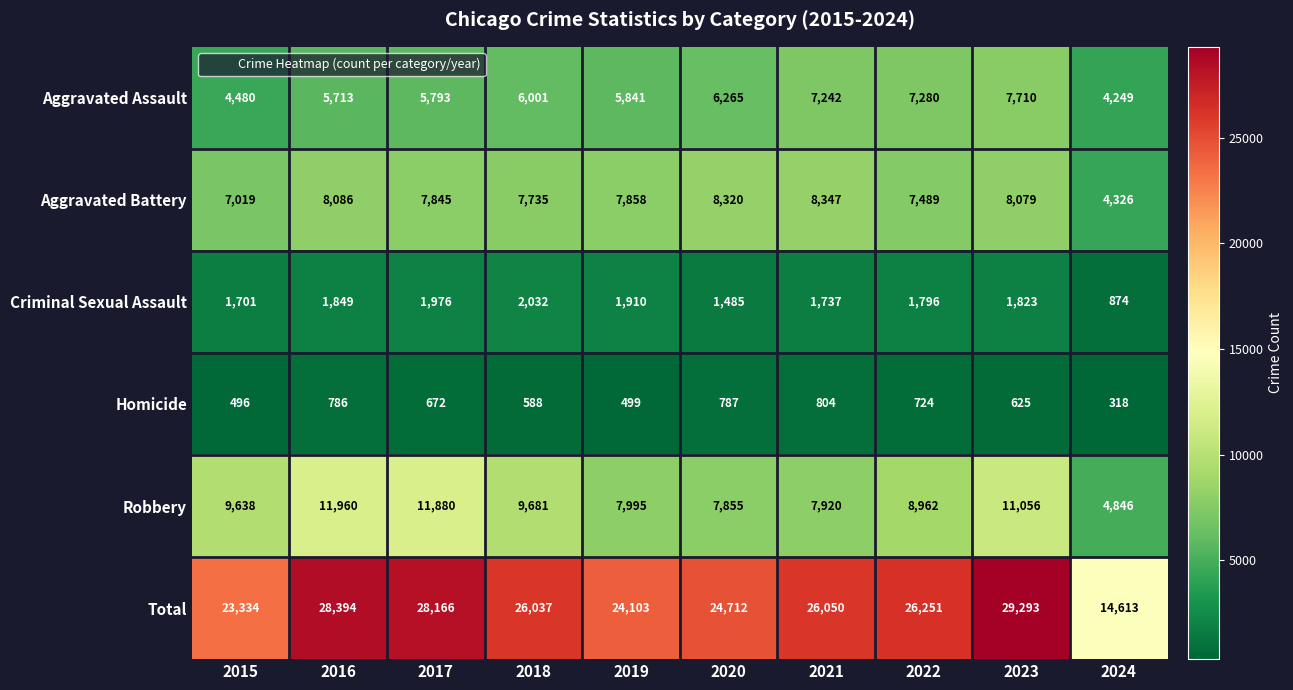

What is the approximate value of Criminal Sexual Assault at 2022?

1796